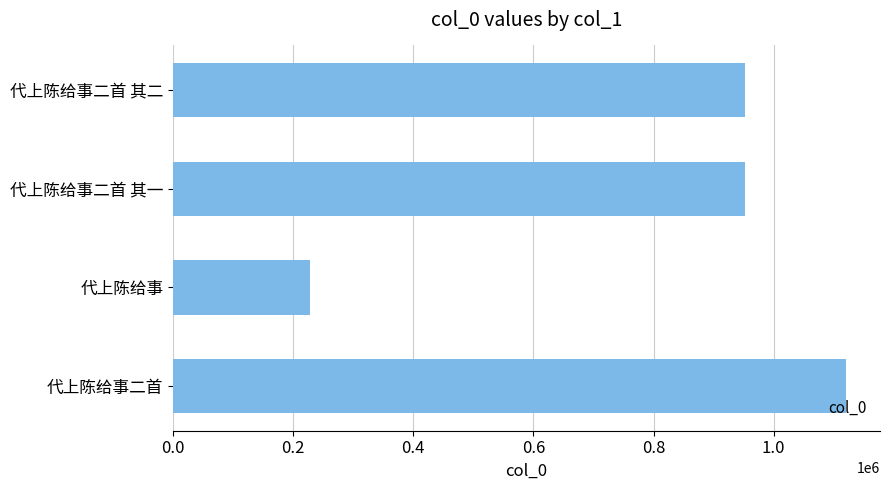

What is the sum of all values?

3252080